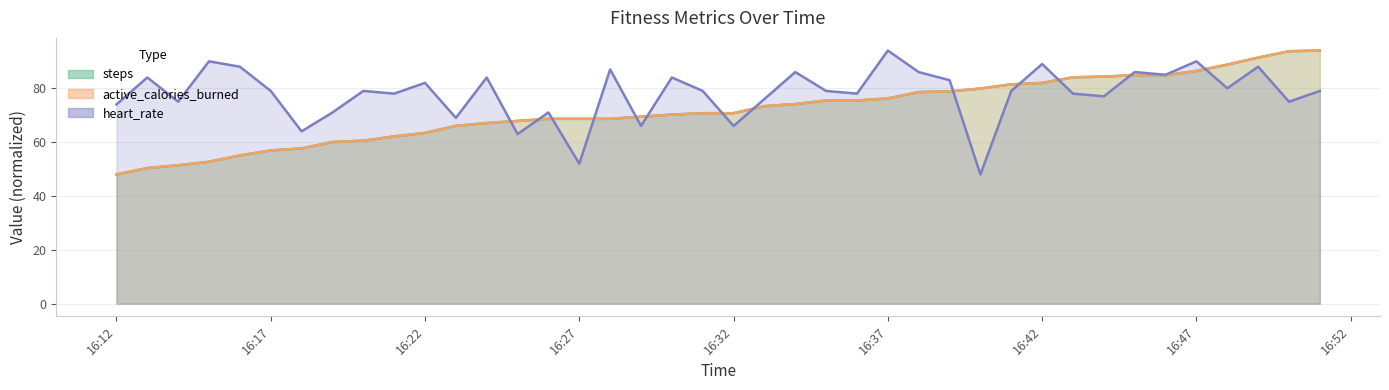

Reading left to right, what are all the values shown in this chart?

heart_rate: 74.0	84.0	75.0	90.0	88.0	79.0	64.0	71.0	79.0	78.0	82.0	69.0	84.0	63.0	71.0	52.0	87.0	66.0	84.0	79.0	66.0	76.0	86.0	79.0	78.0	94.0	86.0	83.0	48.0	79.0	89.0	78.0	77.0	86.0	85.0	90.0	80.0	88.0	75.0	79.0
steps: 48.0	50.4	51.4	52.7	55.1	56.9	57.7	60.0	60.5	62.1	63.4	66.0	67.1	67.9	68.6	68.6	68.6	69.4	70.2	70.7	70.7	73.4	74.1	75.4	75.4	76.2	78.6	78.8	79.9	81.5	82.0	84.1	84.3	84.9	84.9	86.4	88.8	91.4	93.7	94.0
active_calories_burned: 48.0	50.4	51.4	52.7	55.1	56.9	57.7	60.0	60.5	62.1	63.4	66.0	67.1	67.9	68.6	68.6	68.6	69.4	70.2	70.7	70.7	73.4	74.1	75.4	75.4	76.2	78.6	78.8	79.9	81.5	82.0	84.1	84.3	84.9	84.9	86.4	88.8	91.4	93.7	94.0